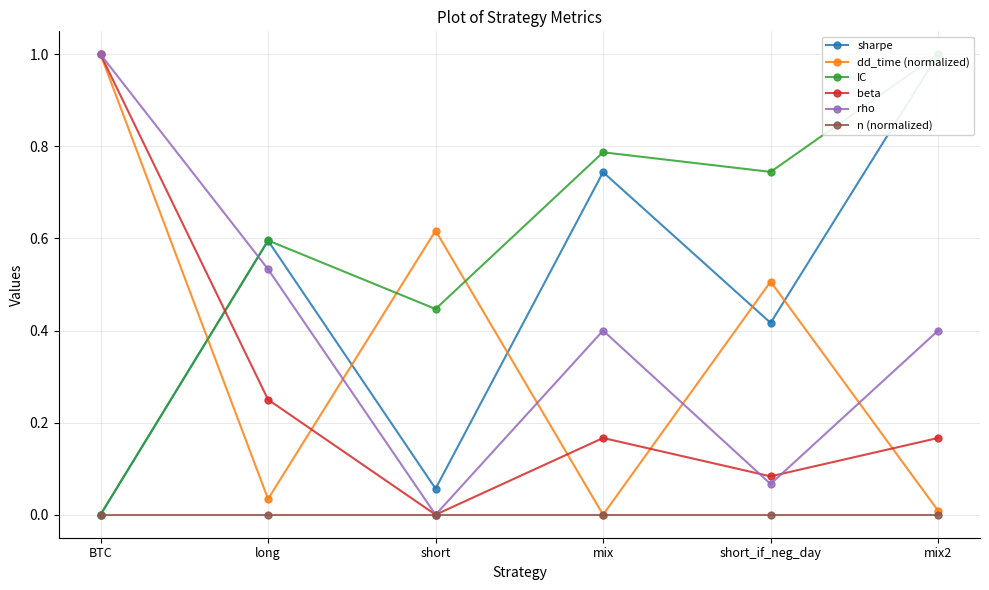

The value of rho at BTC is 1.0. True or false?

True